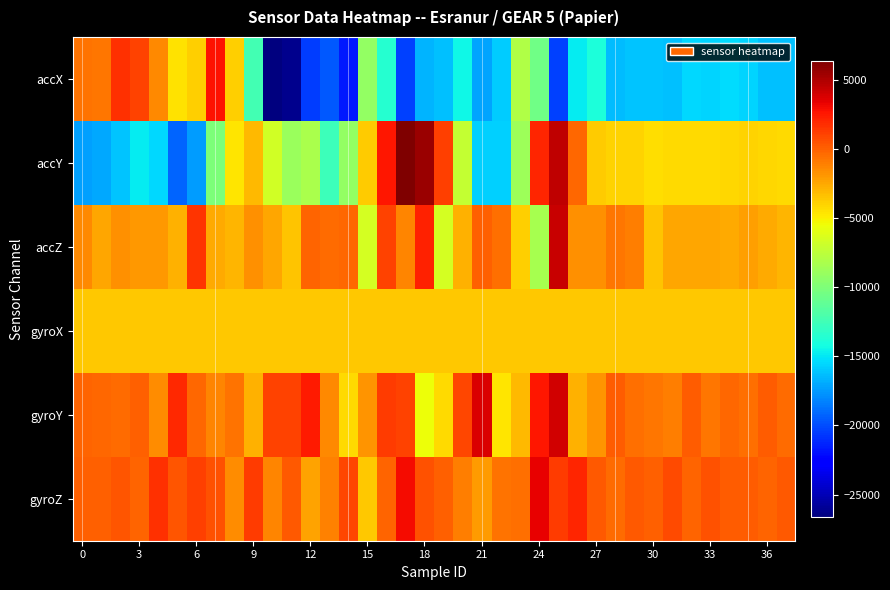

How many distinct data groups are displayed?

6